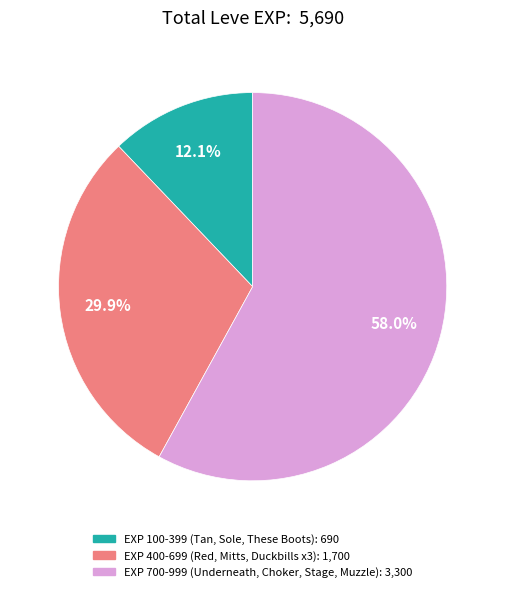

Is there a majority slice in this chart?

Yes